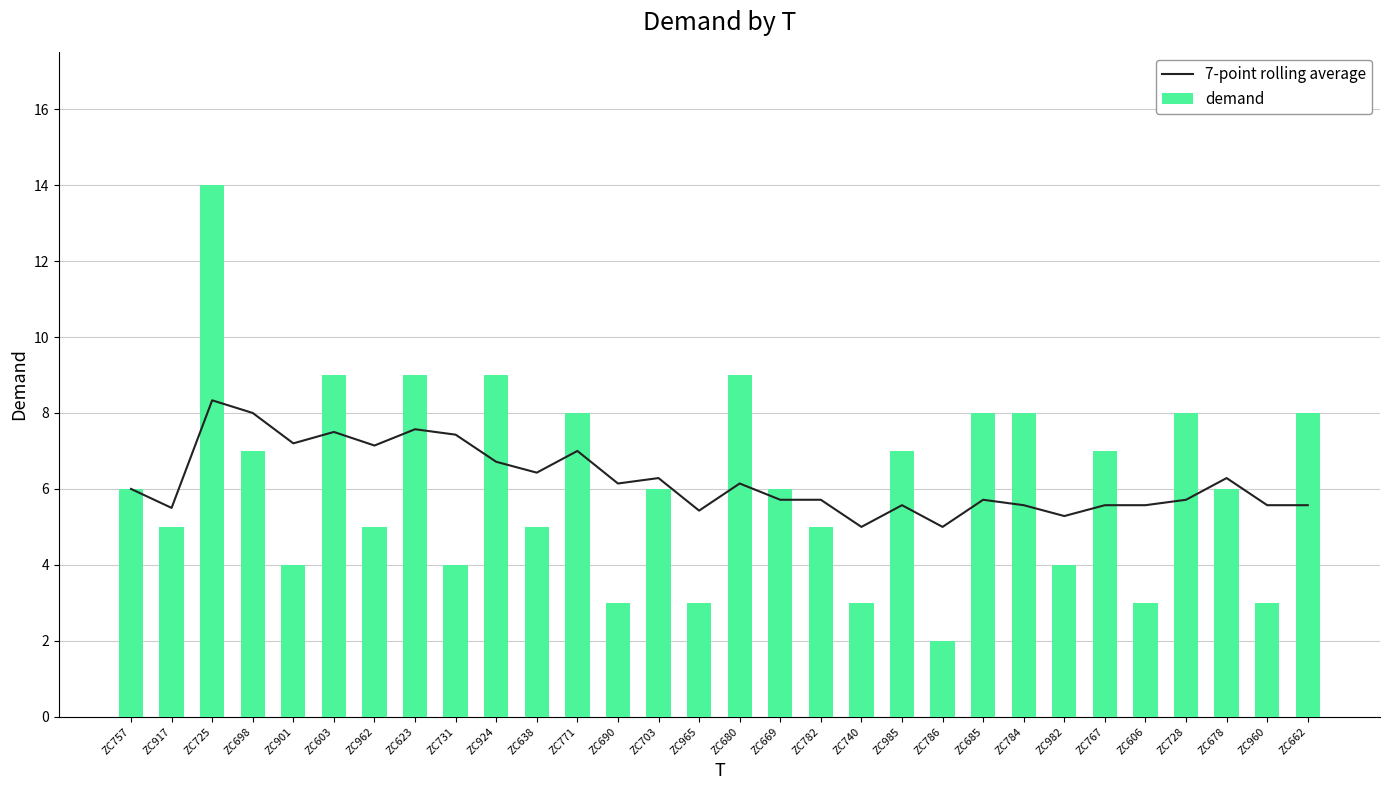

What is the lowest value of the 7-point rolling average series?

5.0